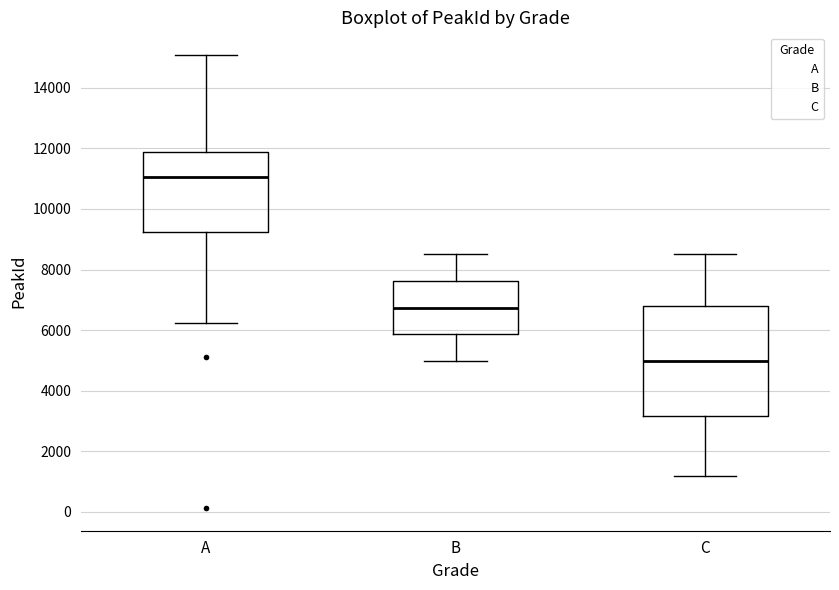

Where is the upper edge of the box for A on the y-axis? The values are not printed on the chart, so give them approximately, as read against the axis.

11800